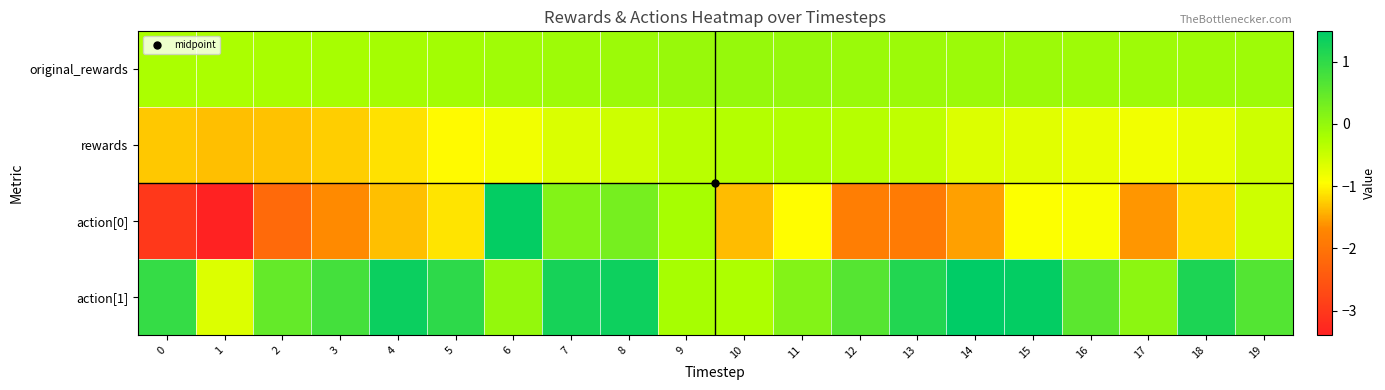

What is the maximum value shown in the chart?

1.5